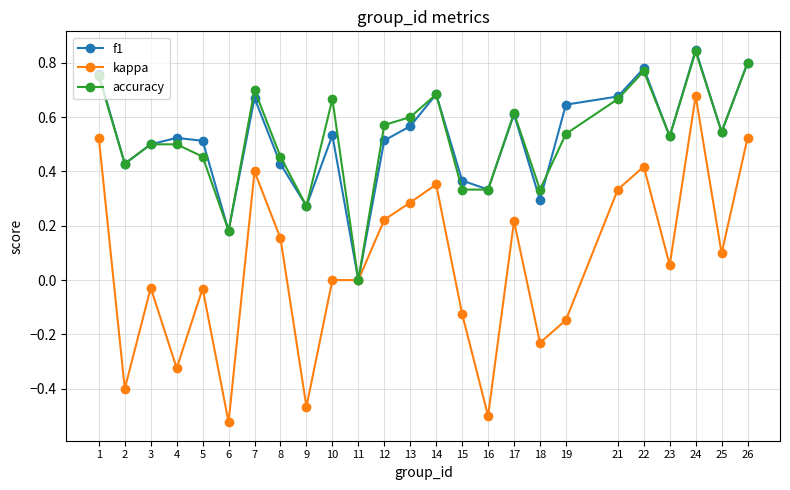

Which category has the highest value in the f1 series?

24